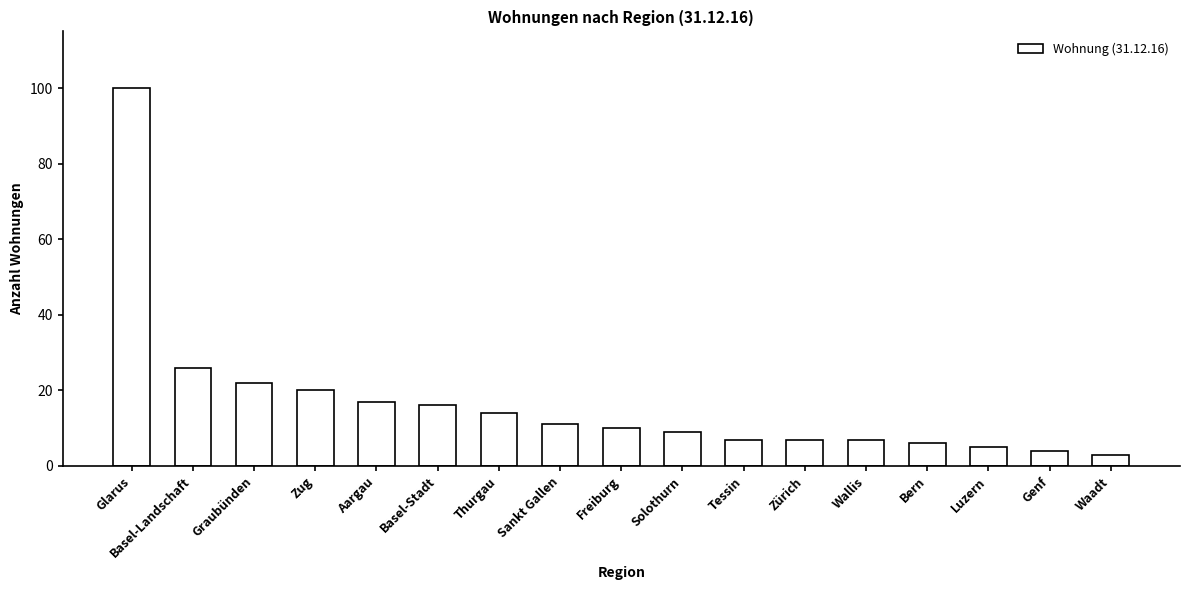

What is the difference between the maximum and second lowest values?

96